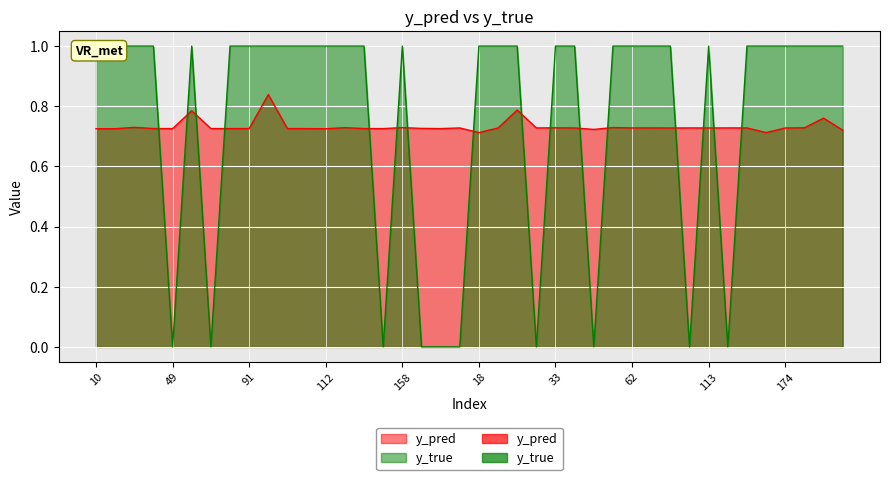

Rank the categories by y_true value from lowest to highest.

49, 76, 154, 159, 176, 13, 30, 48, 90, 119, 10, 26, 35, 40, 50, 77, 91, 101, 108, 110, 112, 117, 153, 158, 18, 28, 29, 33, 34, 54, 62, 65, 80, 113, 157, 160, 174, 180, 3, 9